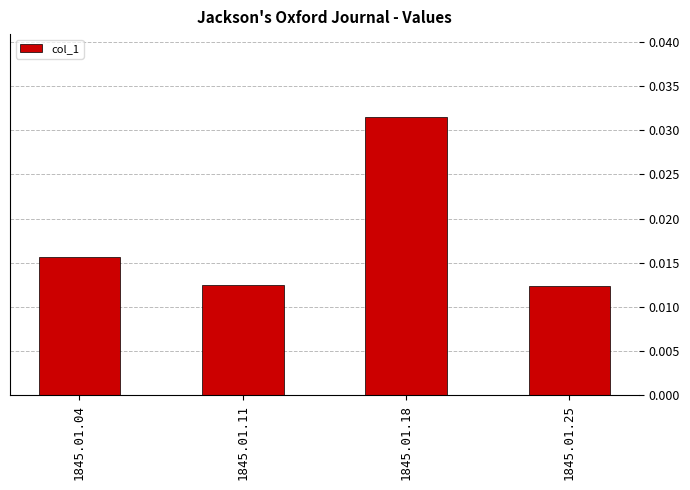

How many values are between 0 and 1?

4